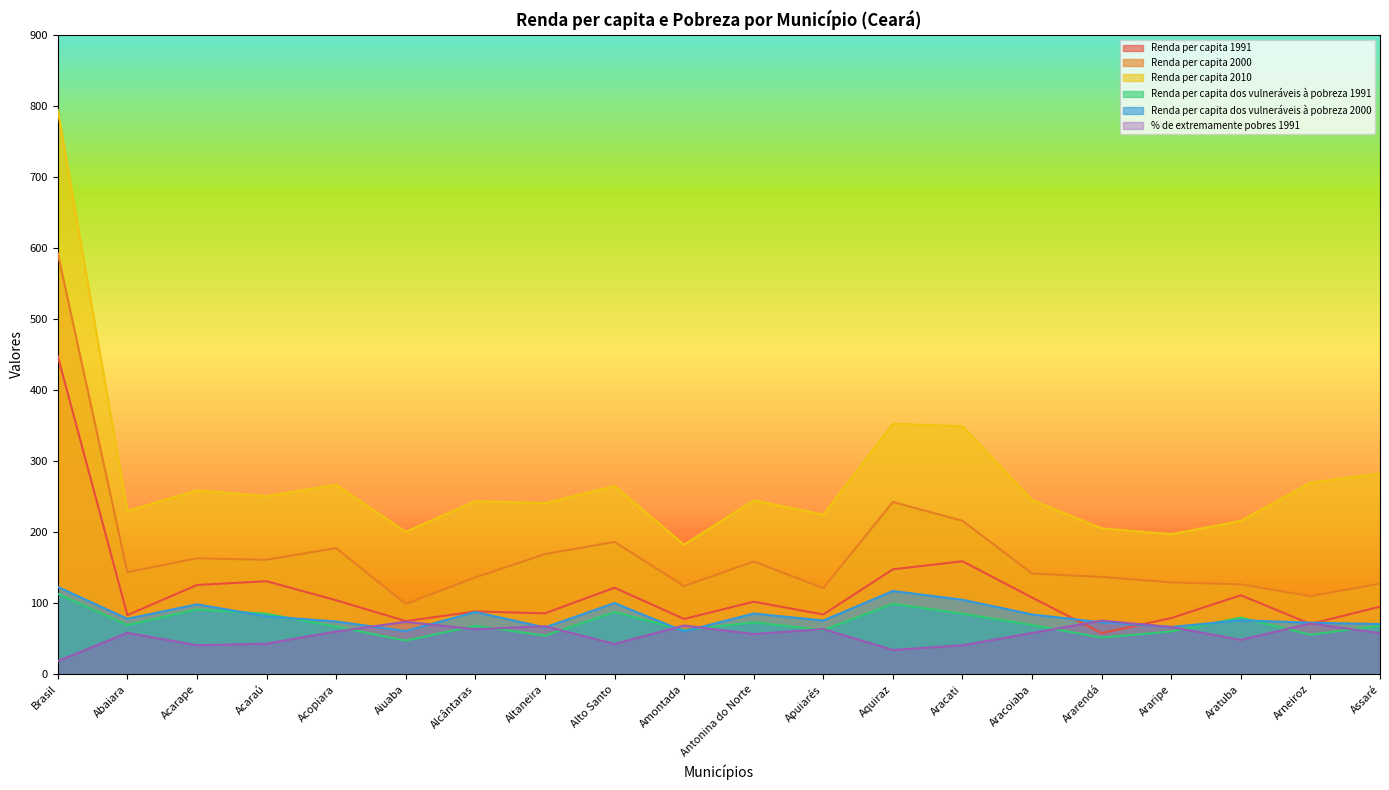

At which category does Renda per capita 2000 reach its first local valley?

Abaiara